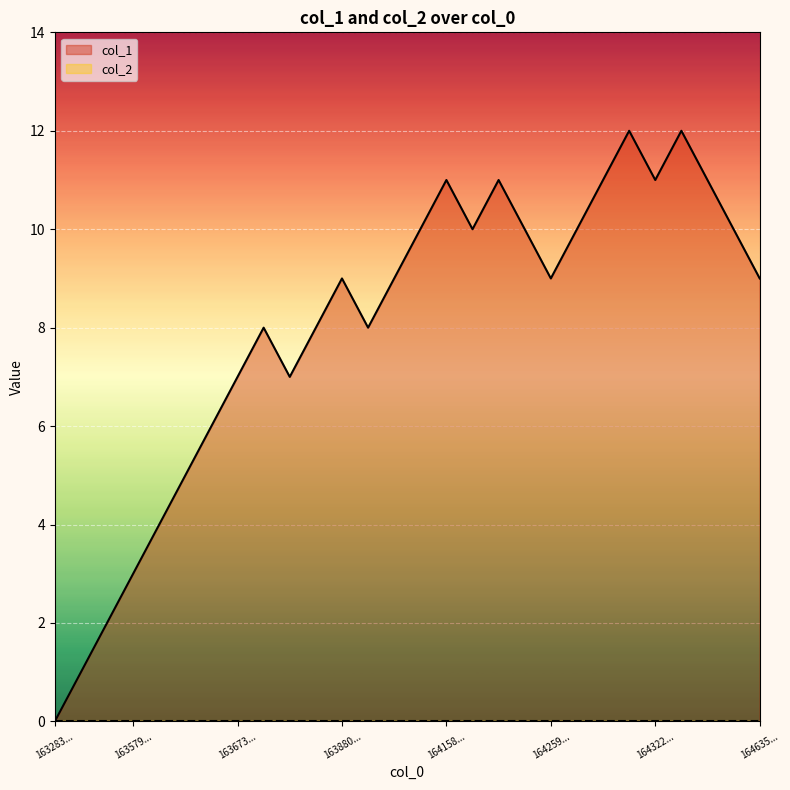

What is the maximum value shown in the chart?

12